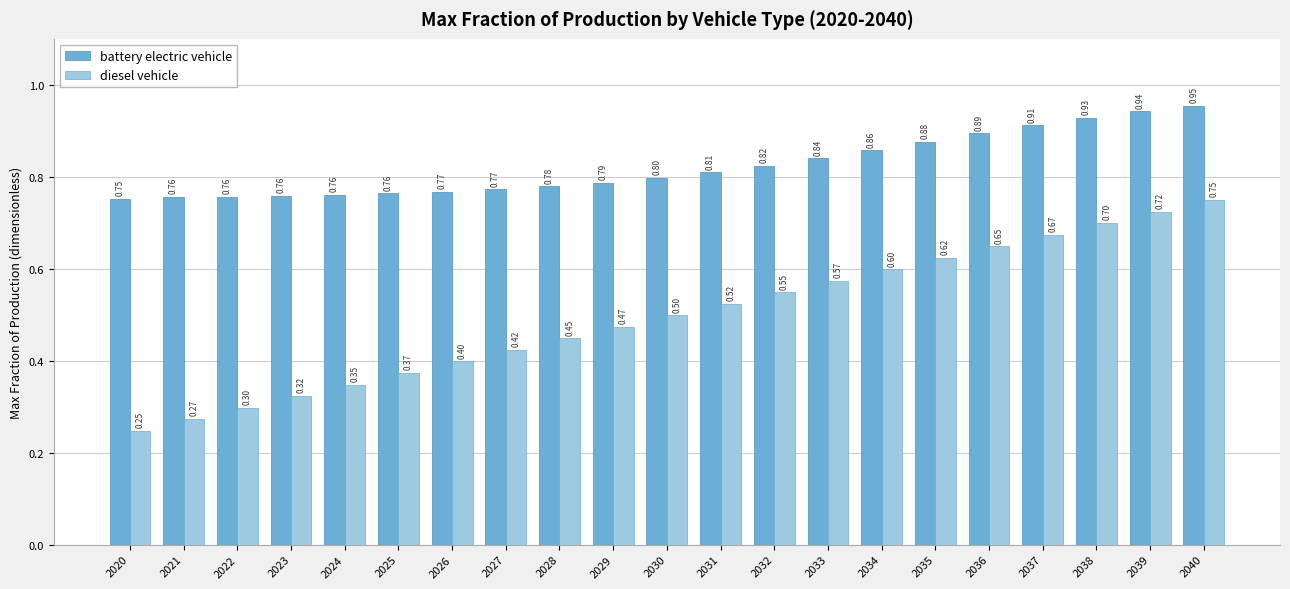

At which label is battery electric vehicle closest to 0?

2020